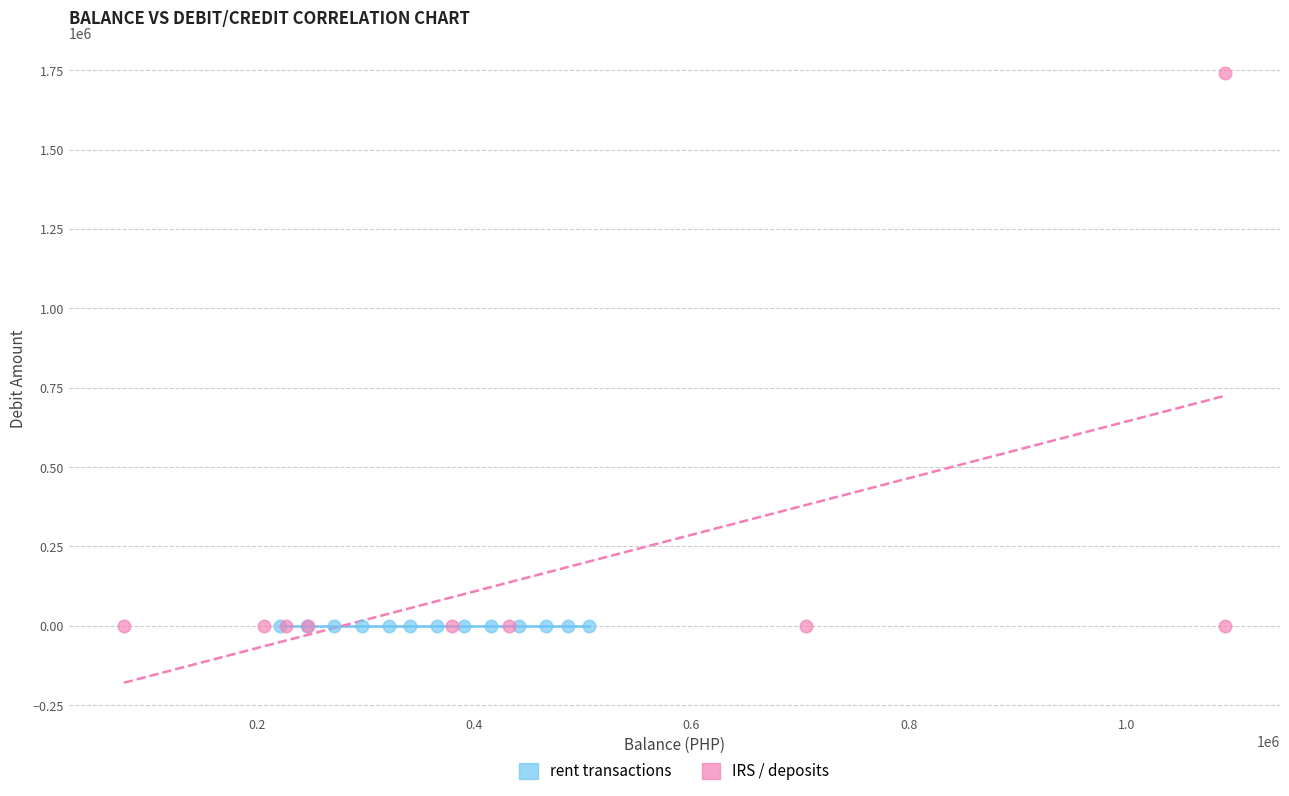

Which series contains the highest Y value?

IRS / deposits